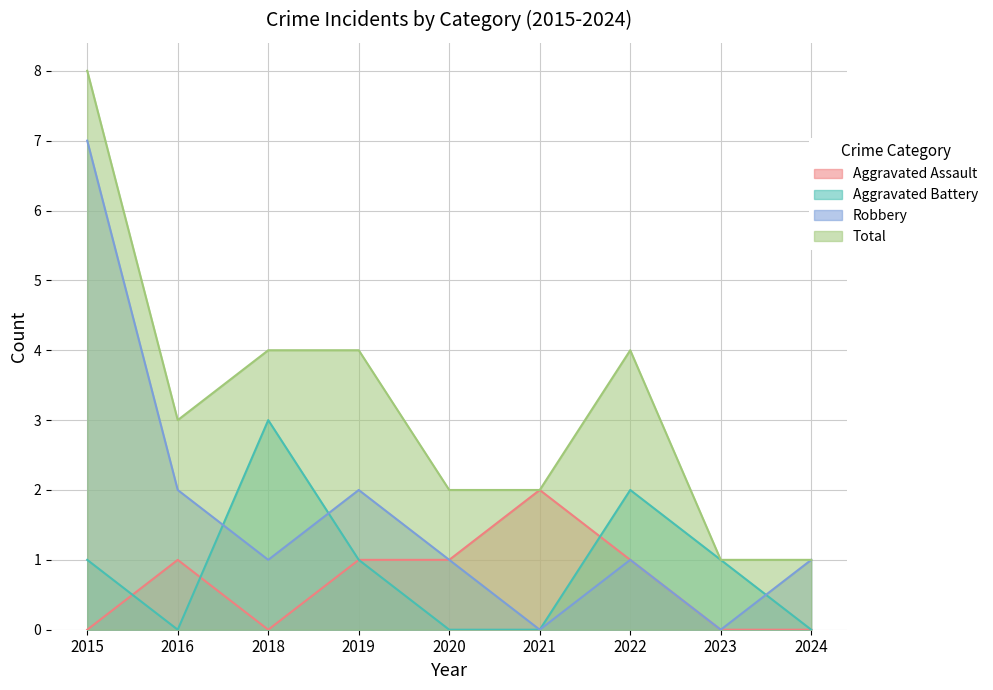

What is the value of the Robbery point at the 4th from the left?

2